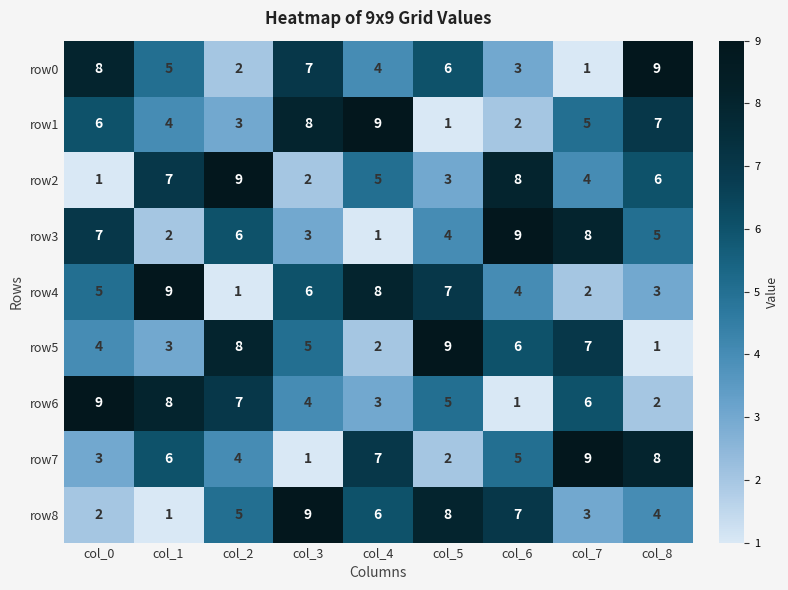

What is the spread (max minus min) of values at col_2?

8